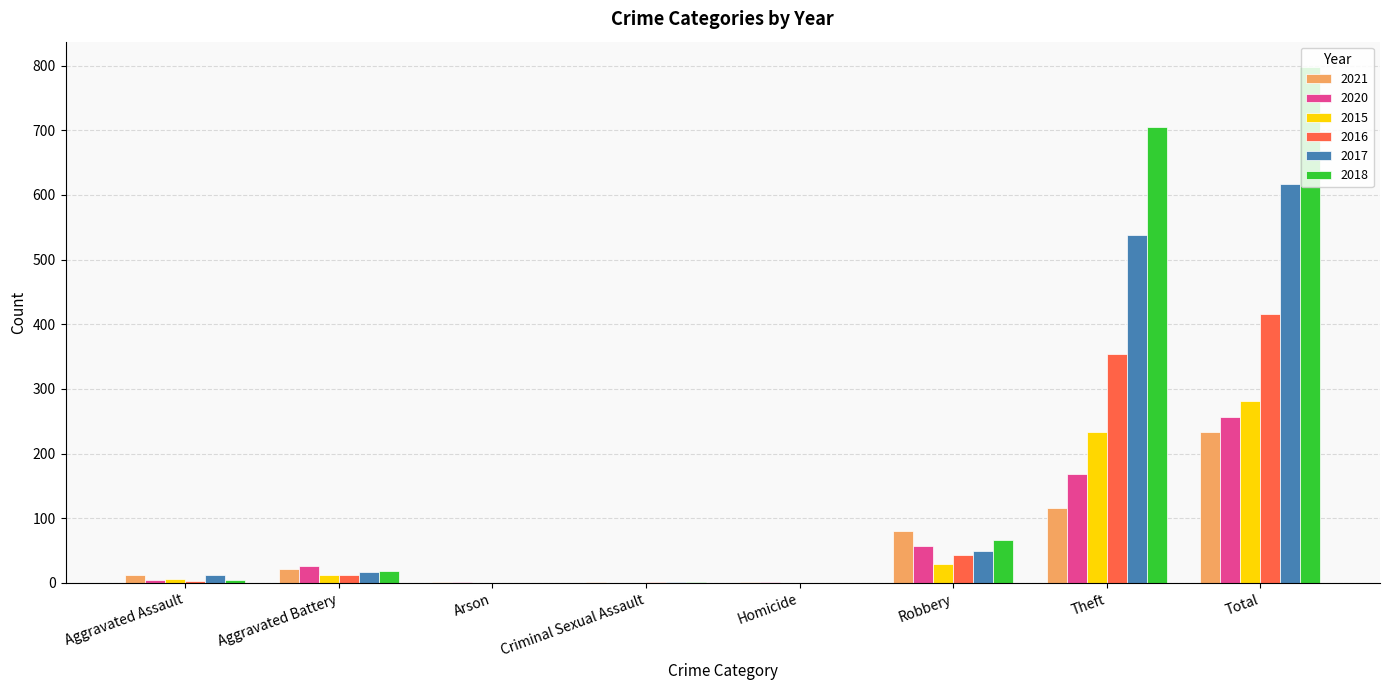

Which series has the widest spread of values?

2018